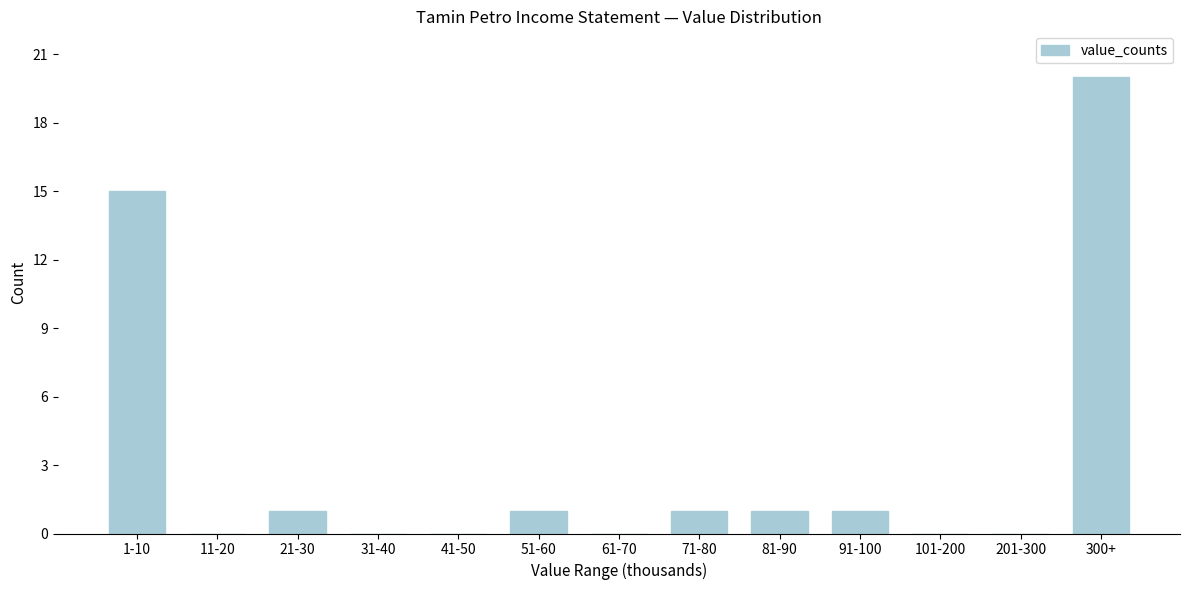

Reading left to right, transcribe all the data shown in this chart.

1-10=15	11-20=0	21-30=1	31-40=0	41-50=0	51-60=1	61-70=0	71-80=1	81-90=1	91-100=1	101-200=0	201-300=0	300+=20